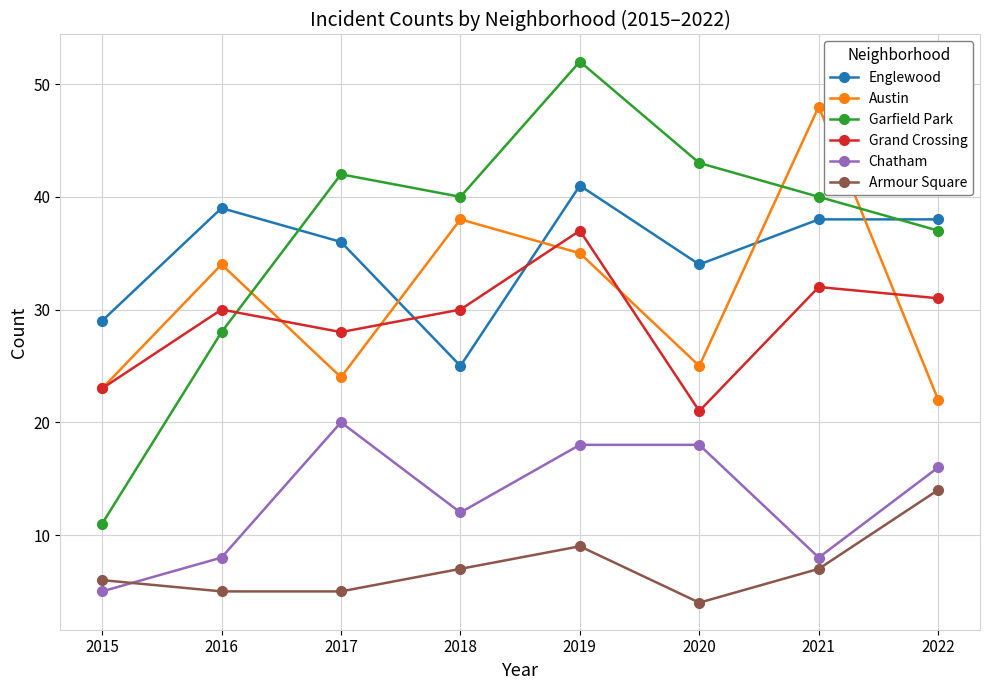

True or false: Garfield Park has a value of 40 at 2018.

True